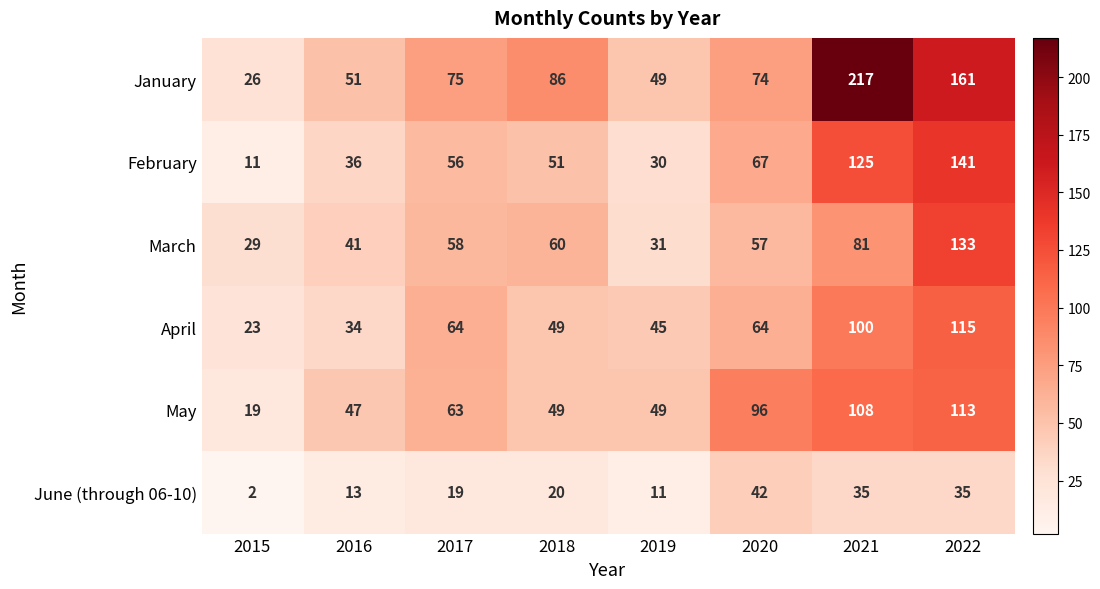

True or false: April has a value of 88 at 2020.

False